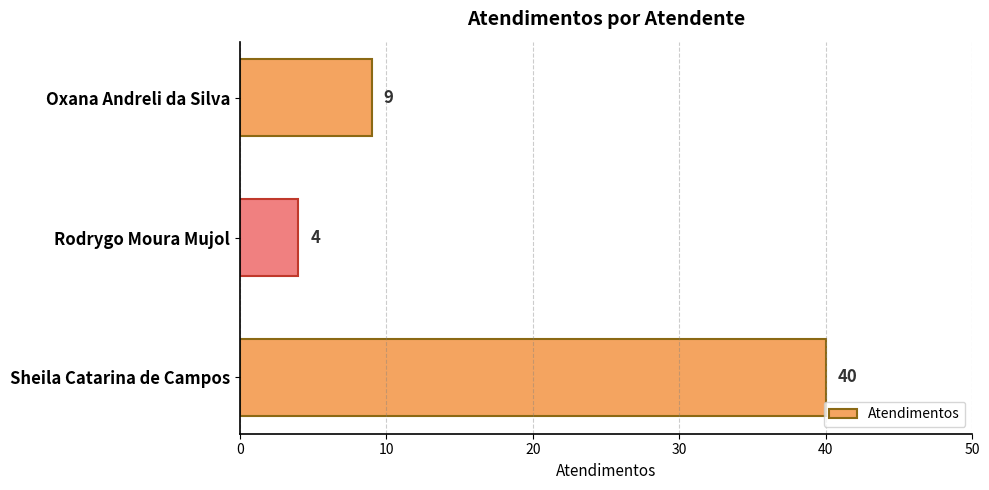

The value at Rodrygo Moura Mujol is 4. True or false?

True